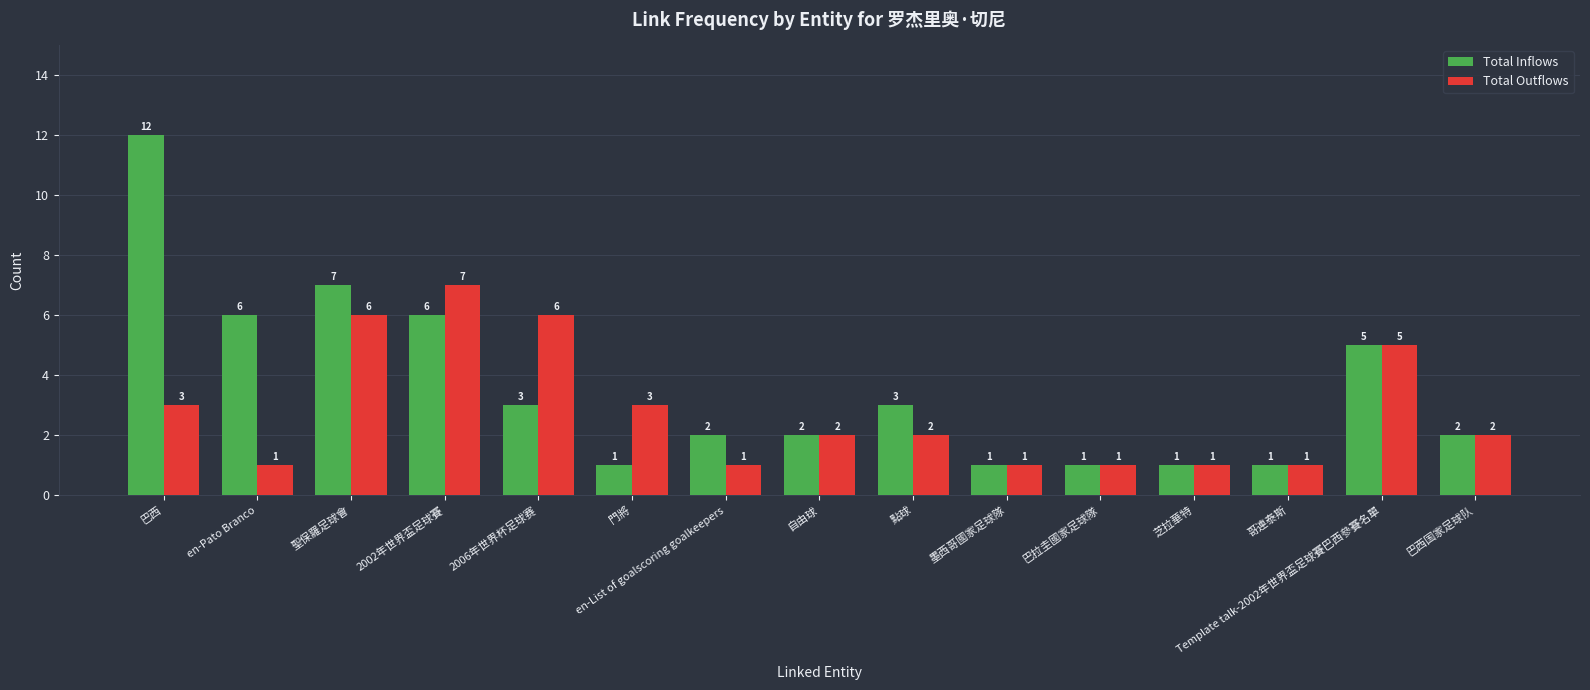

Reading left to right, transcribe all the data shown in this chart.

Total Inflows: 巴西=12	en-Pato Branco=6	聖保羅足球會=7	2002年世界盃足球賽=6	2006年世界杯足球赛=3	門將=1	en-List of goalscoring goalkeepers=2	自由球=2	點球=3	墨西哥國家足球隊=1	巴拉圭國家足球隊=1	芝拉華特=1	哥連泰斯=1	Template talk-2002年世界盃足球賽巴西參賽名單=5	巴西国家足球队=2
Total Outflows: 巴西=3	en-Pato Branco=1	聖保羅足球會=6	2002年世界盃足球賽=7	2006年世界杯足球赛=6	門將=3	en-List of goalscoring goalkeepers=1	自由球=2	點球=2	墨西哥國家足球隊=1	巴拉圭國家足球隊=1	芝拉華特=1	哥連泰斯=1	Template talk-2002年世界盃足球賽巴西參賽名單=5	巴西国家足球队=2